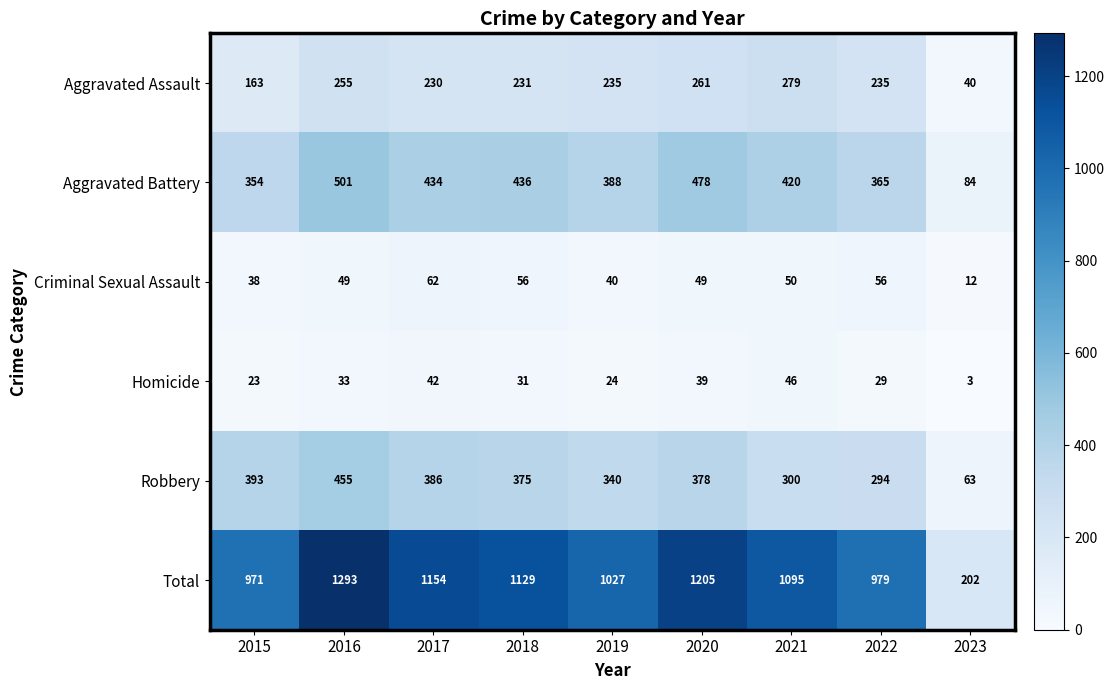

Is the value of Homicide at 2019 greater than the value of Total at 2016?

No